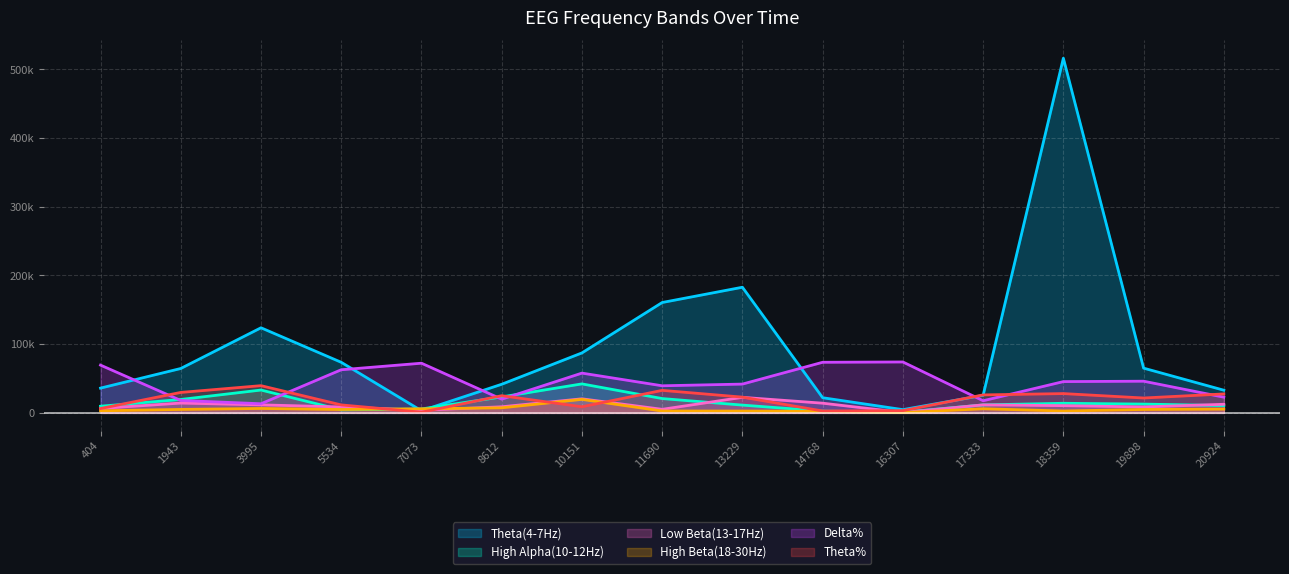

What is the minimum value shown in the chart?

473.0